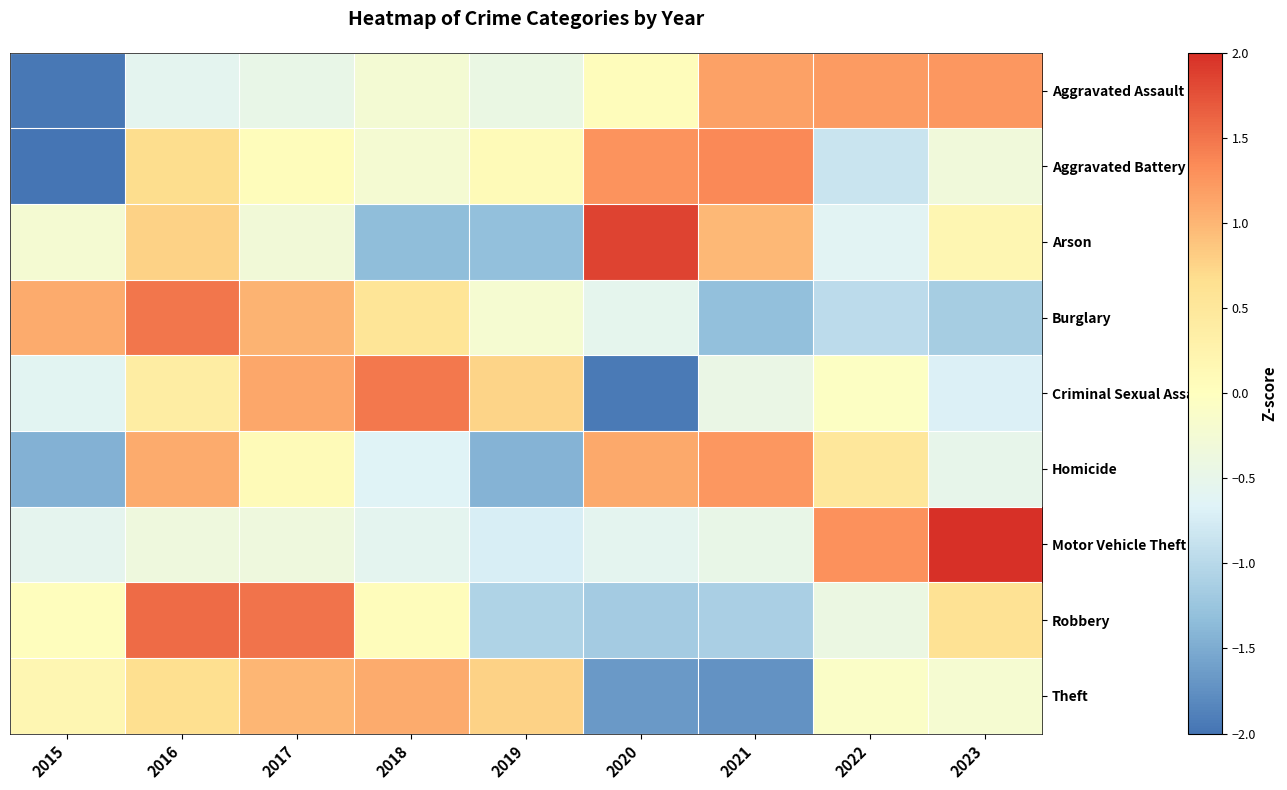

How many categories are shown in the chart?

9